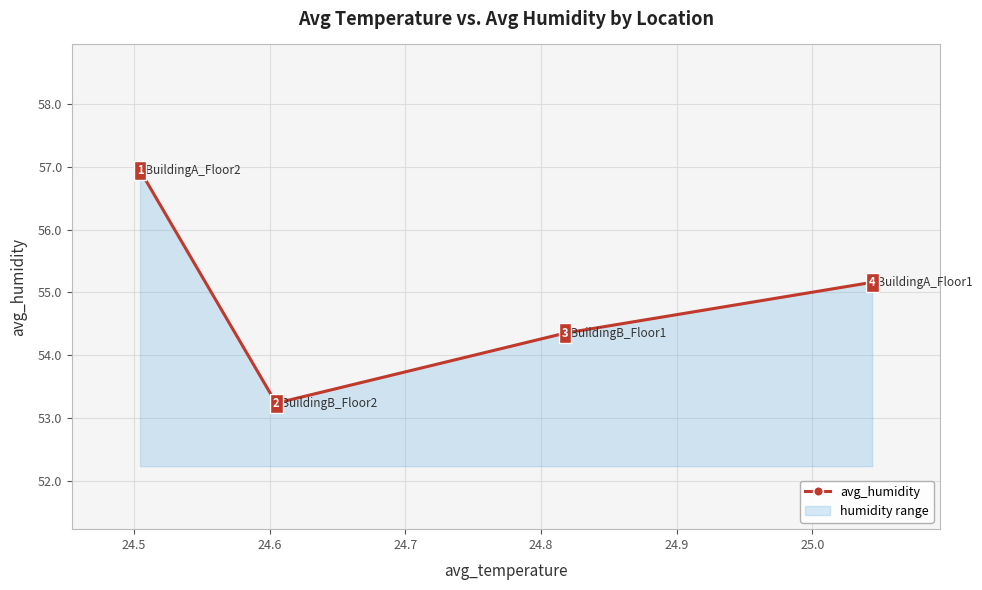

What is the value of the 3rd point from the left?

54.4